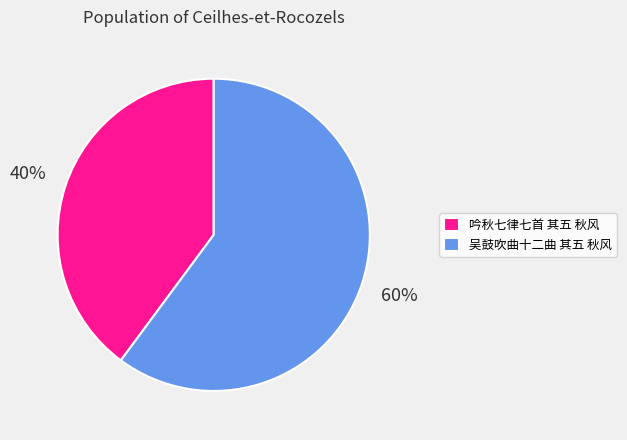

Do 吴鼓吹曲十二曲 其五 秋风 and 吟秋七律七首 其五 秋风 together represent more than half of the pie?

Yes